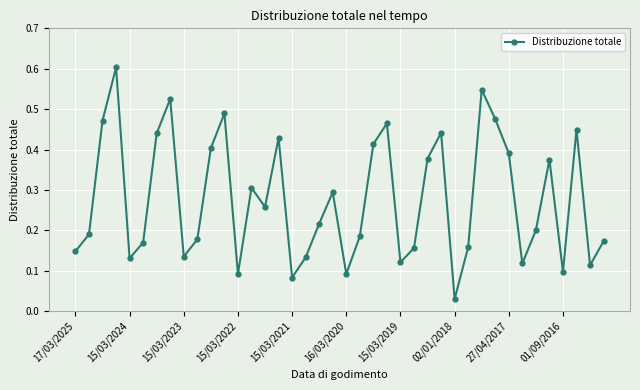

What is the difference between the maximum and minimum values?

0.6